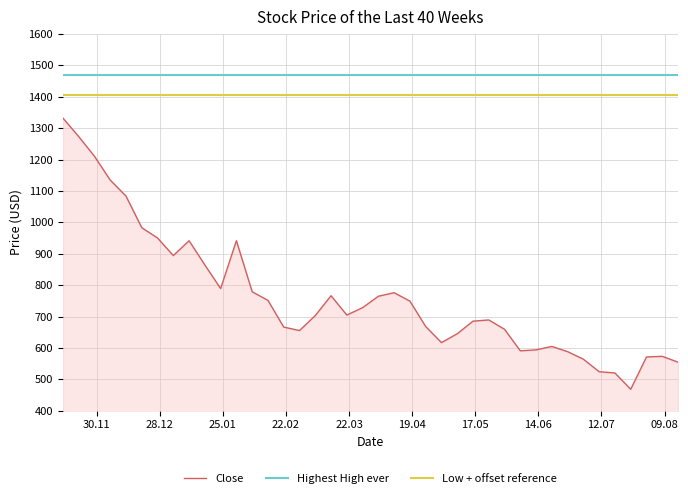

How many lines are shown in the chart?

3